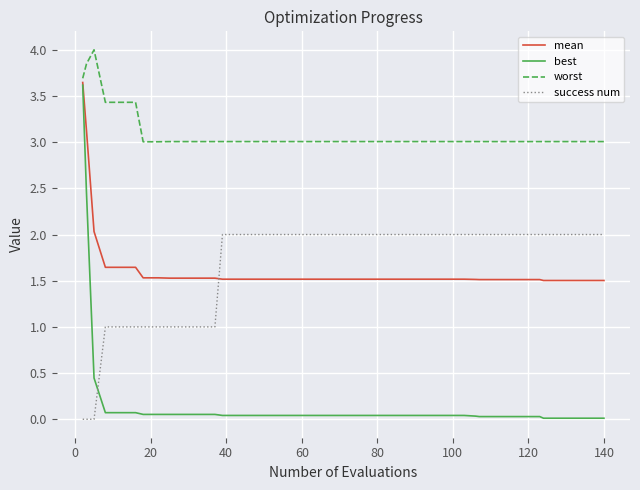

Which series has the largest range (max minus min)?

best